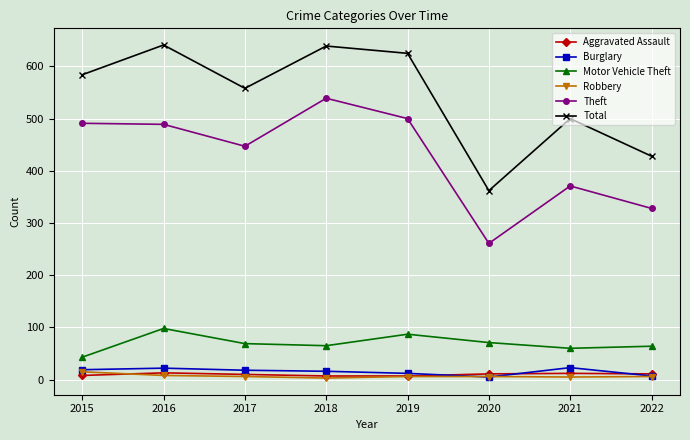

Which series has the largest total across all categories?

Total